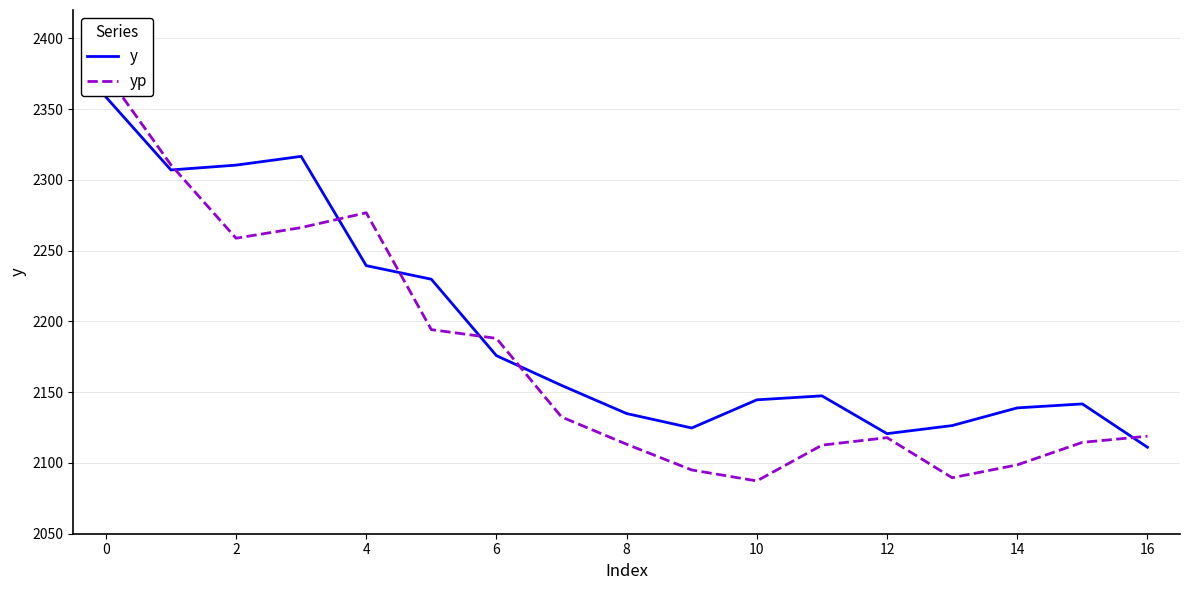

Does the chart have visible grid lines?

Yes